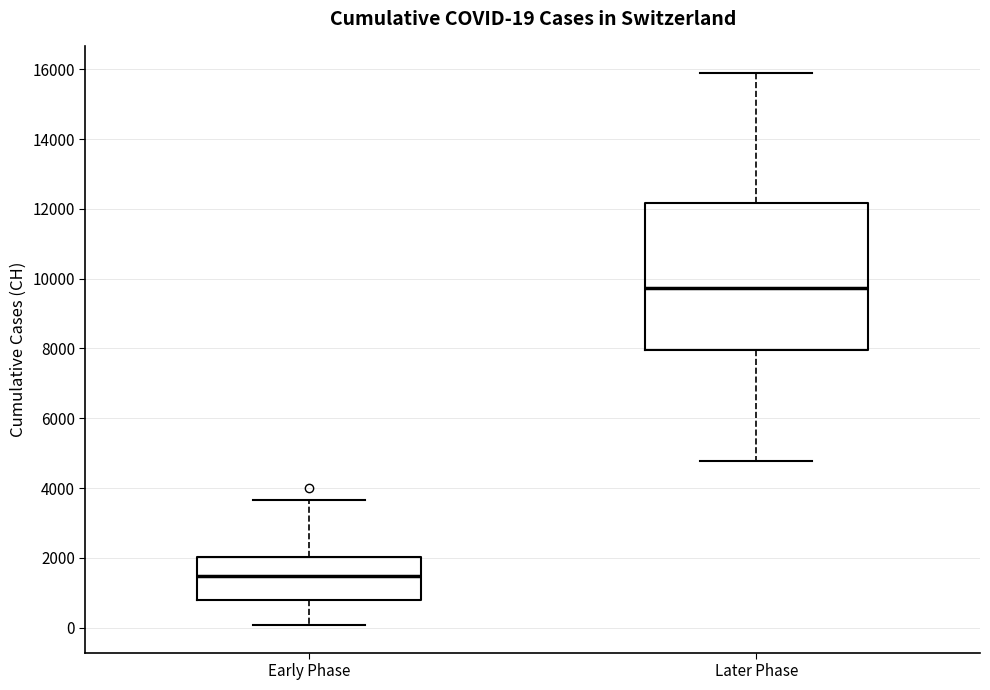

Which box is the tallest, from its lower edge to its upper edge?

Later Phase